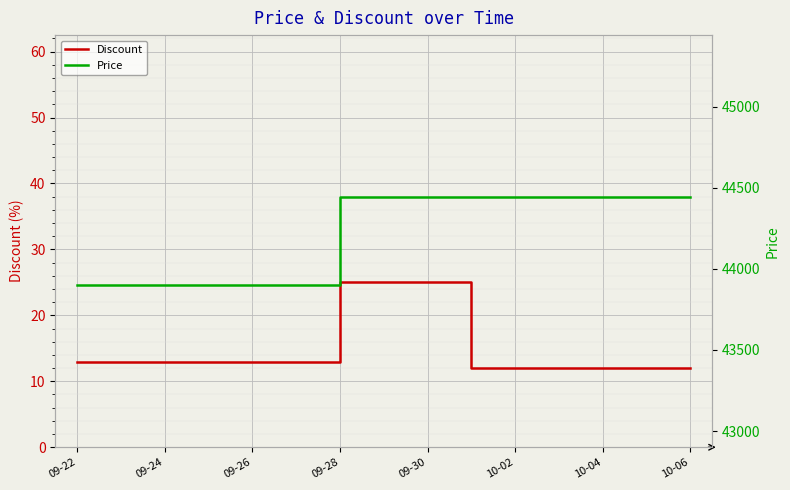

True or false: Discount and Price intersect in this chart.

False